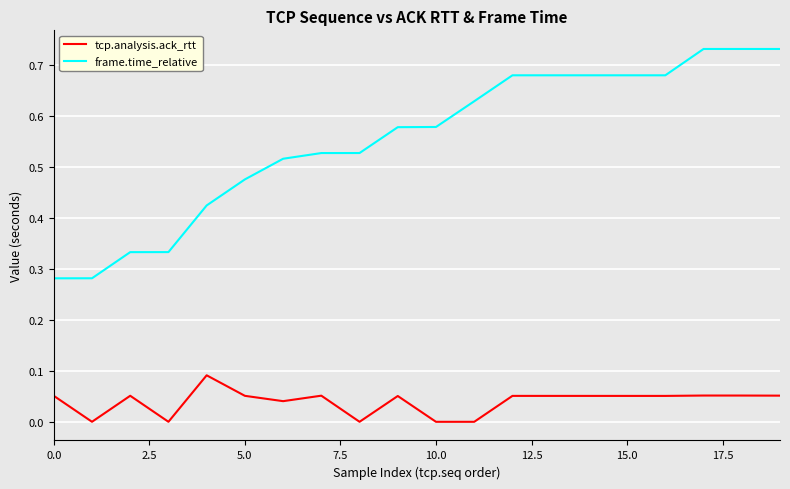

True or false: tcp.analysis.ack_rtt and frame.time_relative cross at least once.

False